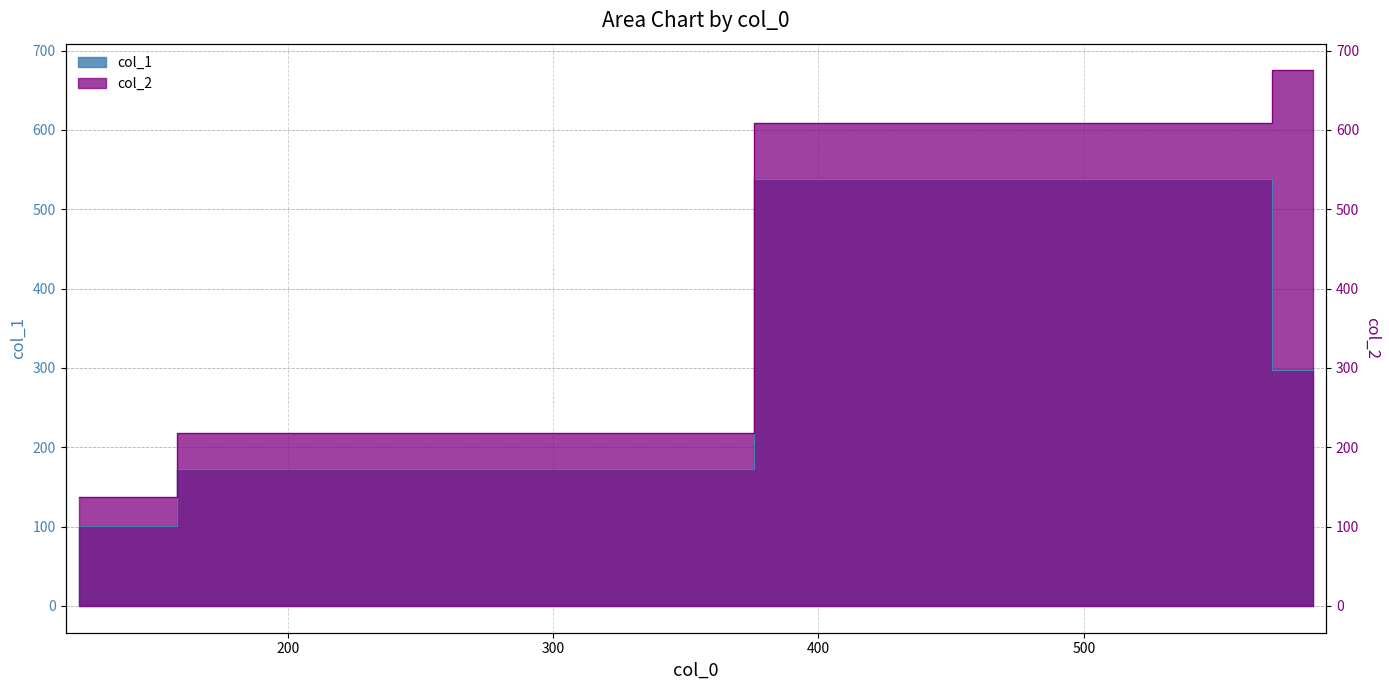

What position from the left is 195.66666666666666?

2